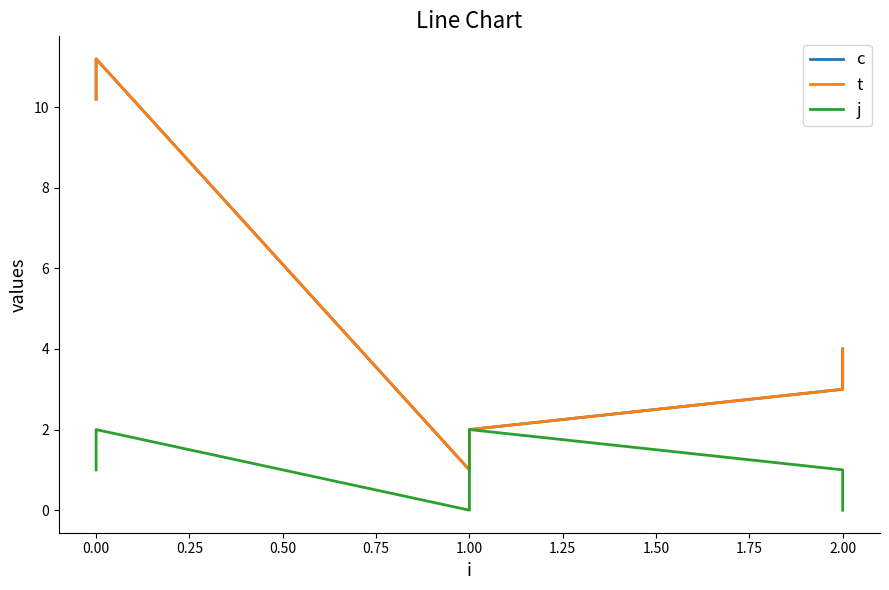

What is the sum of all j values?

6.0